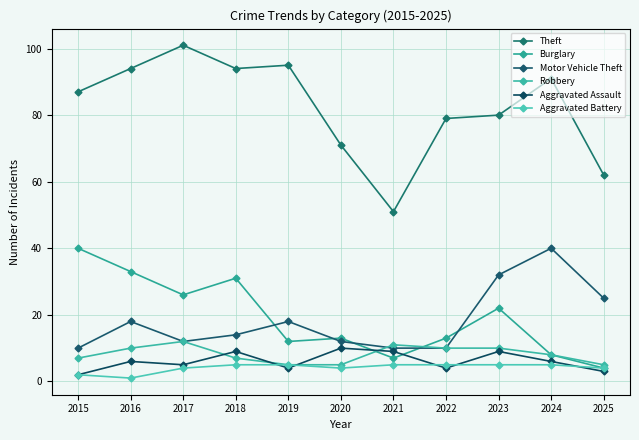

Reading right to left, extract all data points from this chart.

Theft: 2025=62	2024=91	2023=80	2022=79	2021=51	2020=71	2019=95	2018=94	2017=101	2016=94	2015=87
Burglary: 2025=4	2024=8	2023=22	2022=13	2021=7	2020=13	2019=12	2018=31	2017=26	2016=33	2015=40
Motor Vehicle Theft: 2025=25	2024=40	2023=32	2022=10	2021=10	2020=12	2019=18	2018=14	2017=12	2016=18	2015=10
Robbery: 2025=5	2024=8	2023=10	2022=10	2021=11	2020=5	2019=5	2018=7	2017=12	2016=10	2015=7
Aggravated Assault: 2025=3	2024=6	2023=9	2022=4	2021=9	2020=10	2019=4	2018=9	2017=5	2016=6	2015=2
Aggravated Battery: 2025=4	2024=5	2023=5	2022=5	2021=5	2020=4	2019=5	2018=5	2017=4	2016=1	2015=2